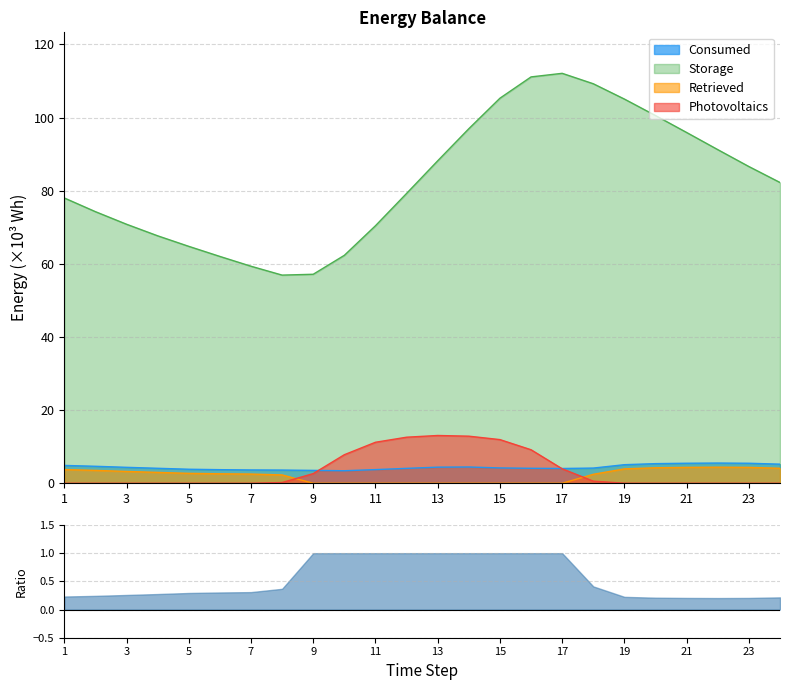

At which category does the chart reach its peak across all series?

17